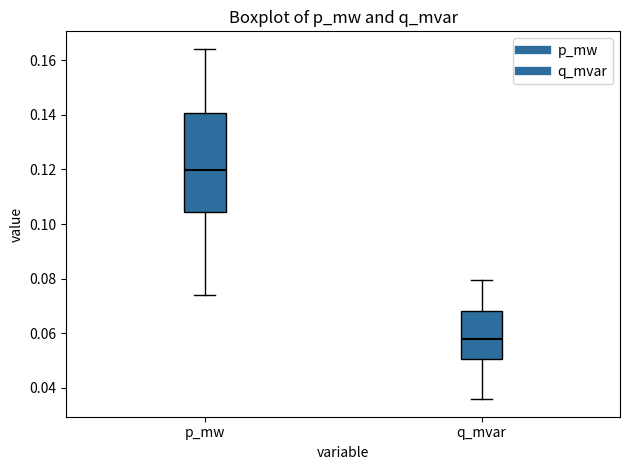

Where does the upper whisker of the box for q_mvar end on the y-axis? The values are not printed on the chart, so give them approximately, as read against the axis.

0.080